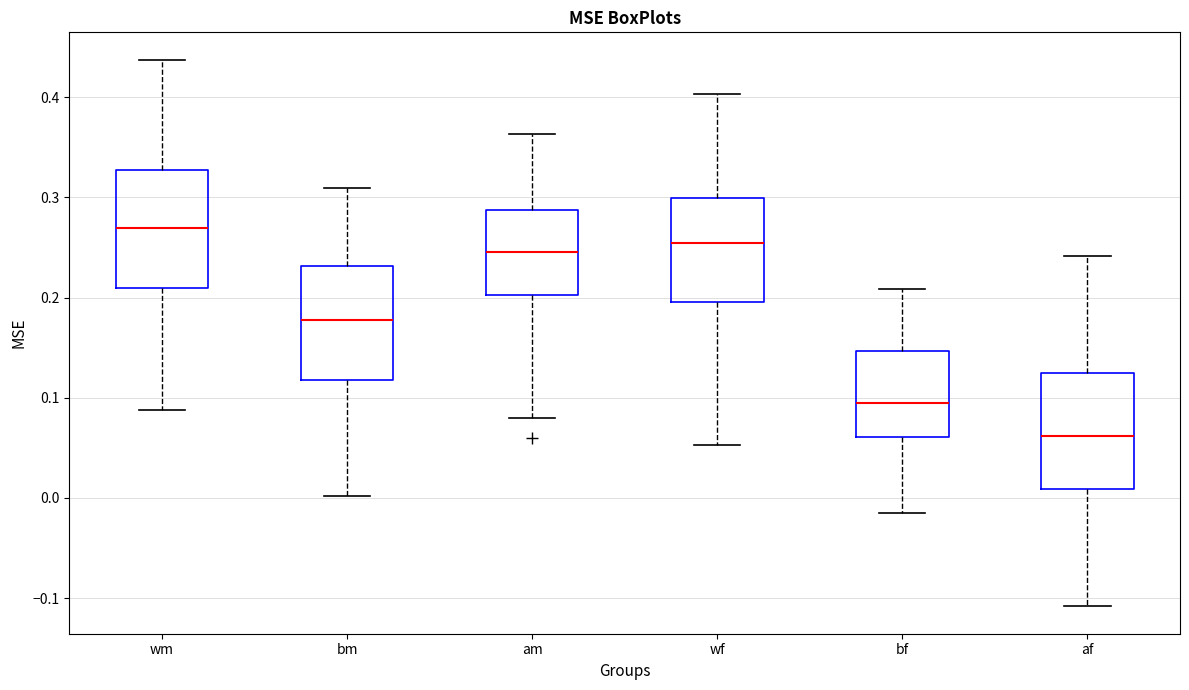

Which box's median line is the lowest?

af